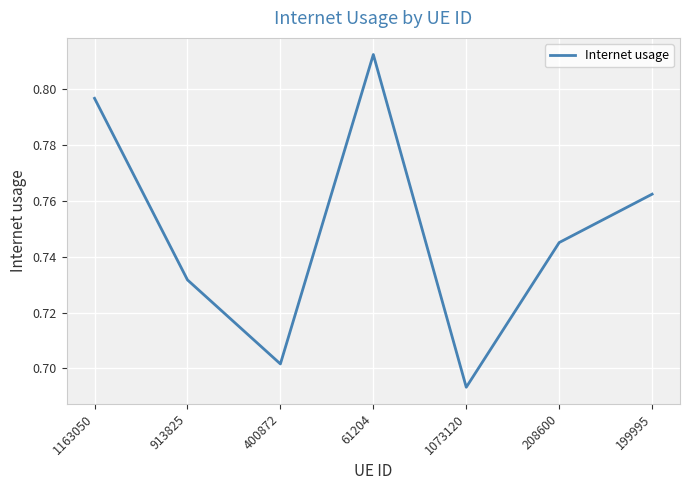

True or false: the data has more than 1 interior local peaks.

False